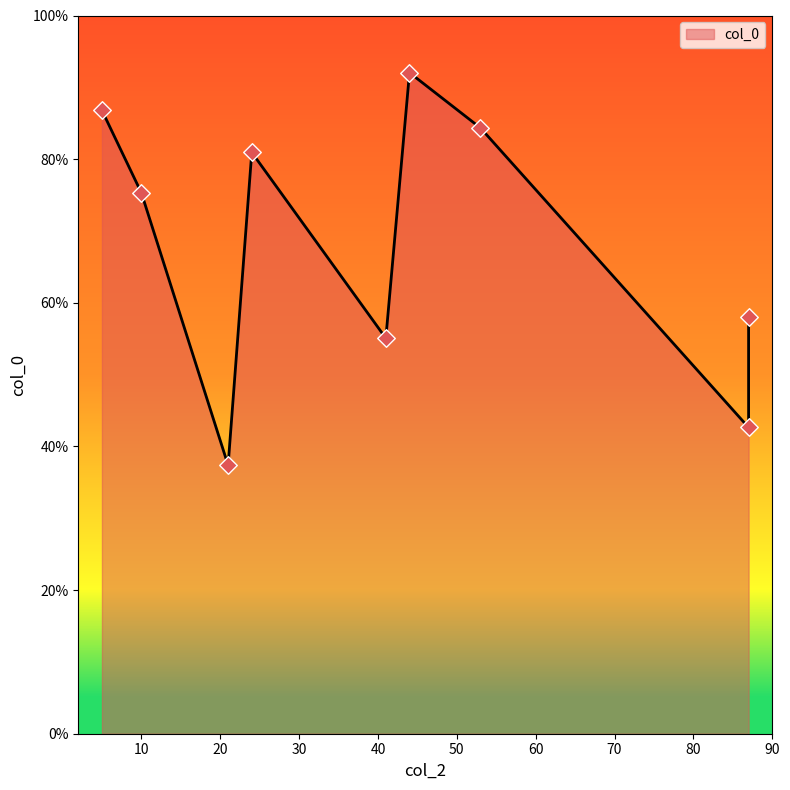

Which has a higher value, 87 or 24?

24